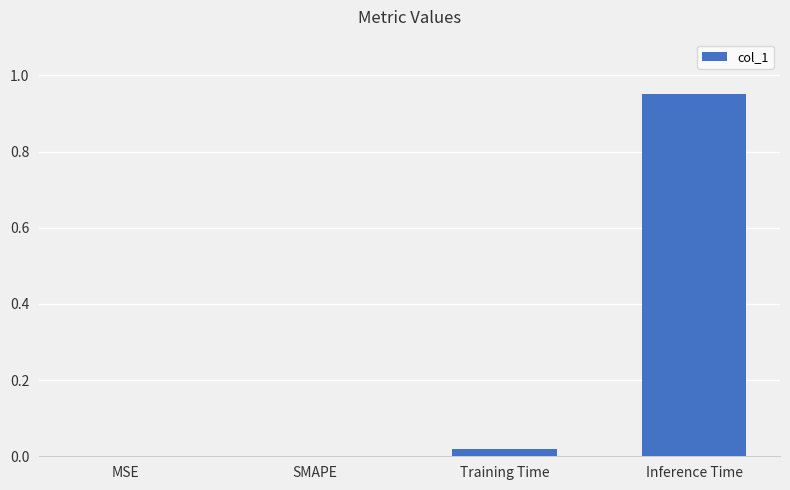

Which category has the highest value across all series?

Inference Time